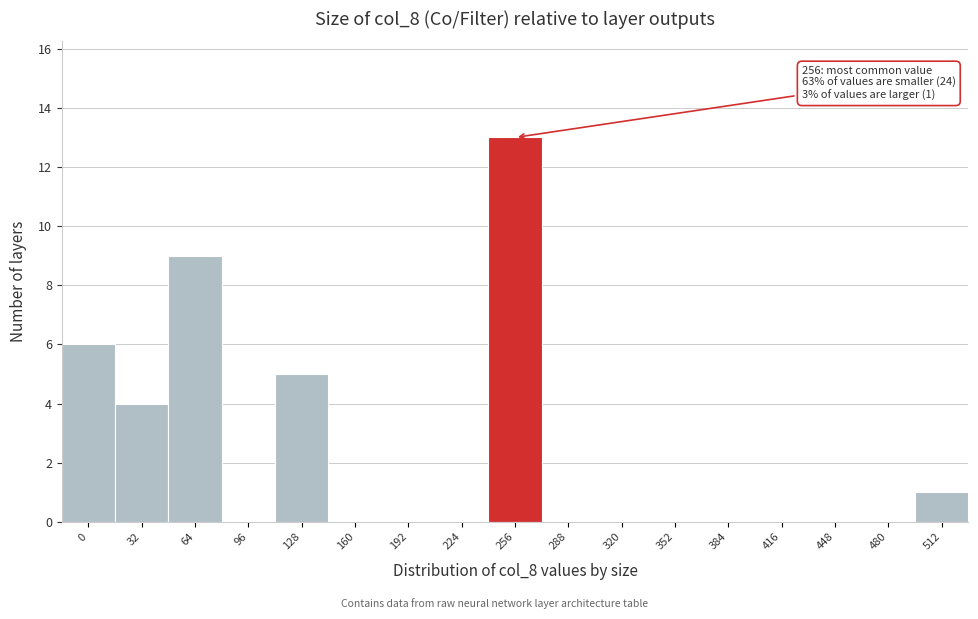

Reading left to right, extract all data points from this chart.

0=6	32=4	64=9	96=0	128=5	160=0	192=0	224=0	256=13	288=0	320=0	352=0	384=0	416=0	448=0	480=0	512=1